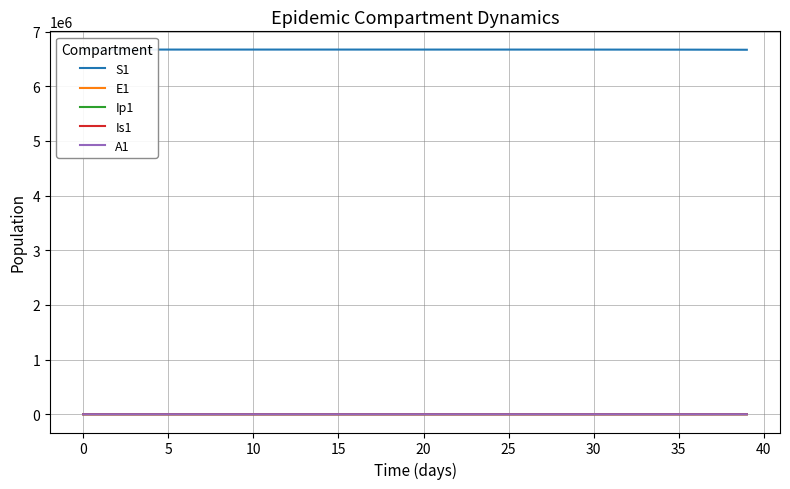

What is the difference between the Is1 values at 36 and 40?

285.0